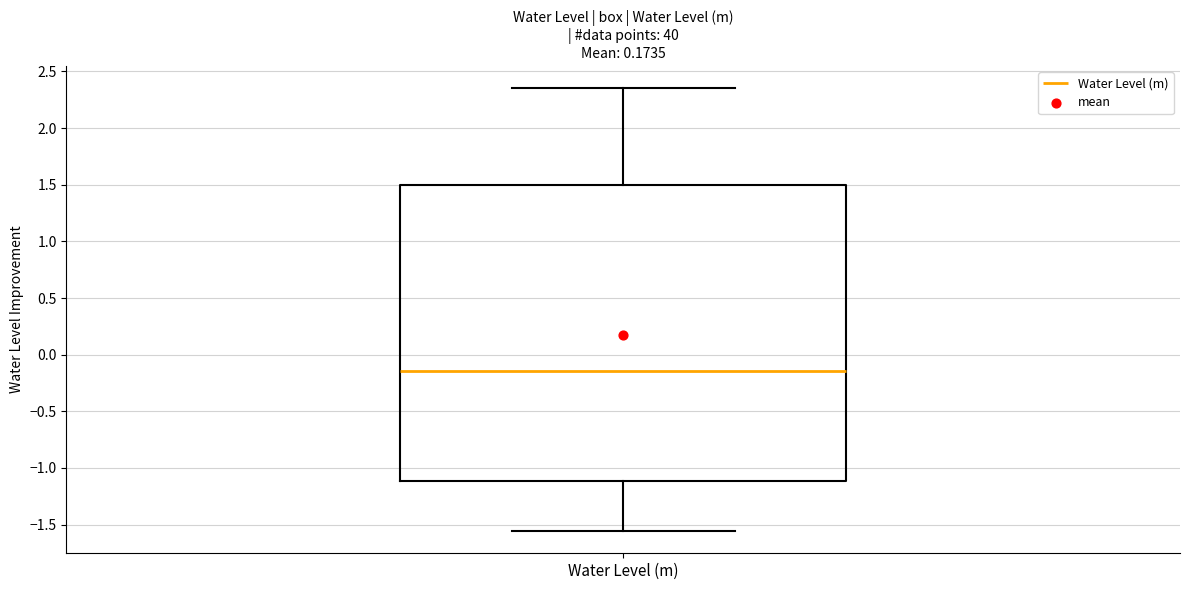

Where does the median line of the box for Water Level (m) sit on the y-axis? The values are not printed on the chart, so give them approximately, as read against the axis.

-0.15